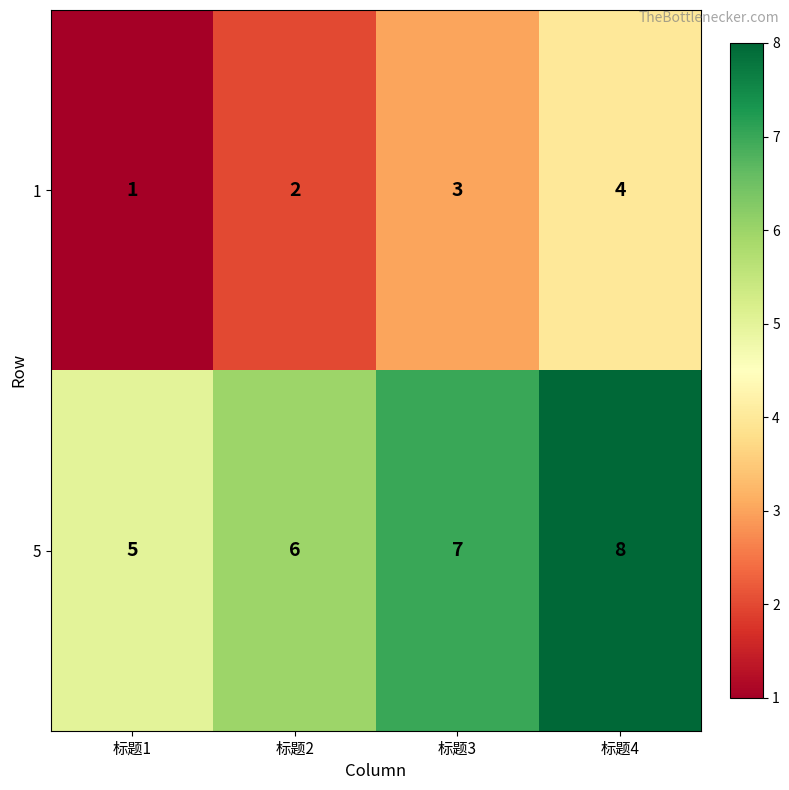

Rank the series at 标题1 from highest to lowest value.

5, 1